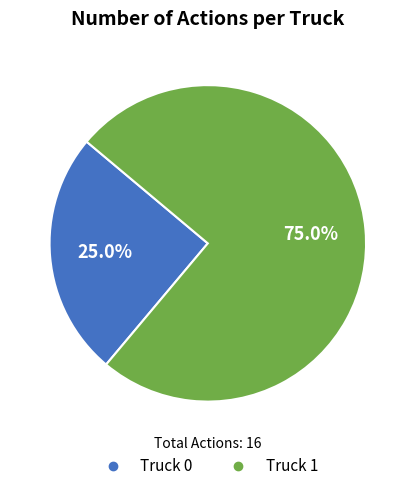

To the nearest percent, what is the combined percentage of Truck 1 and Truck 0?

100%